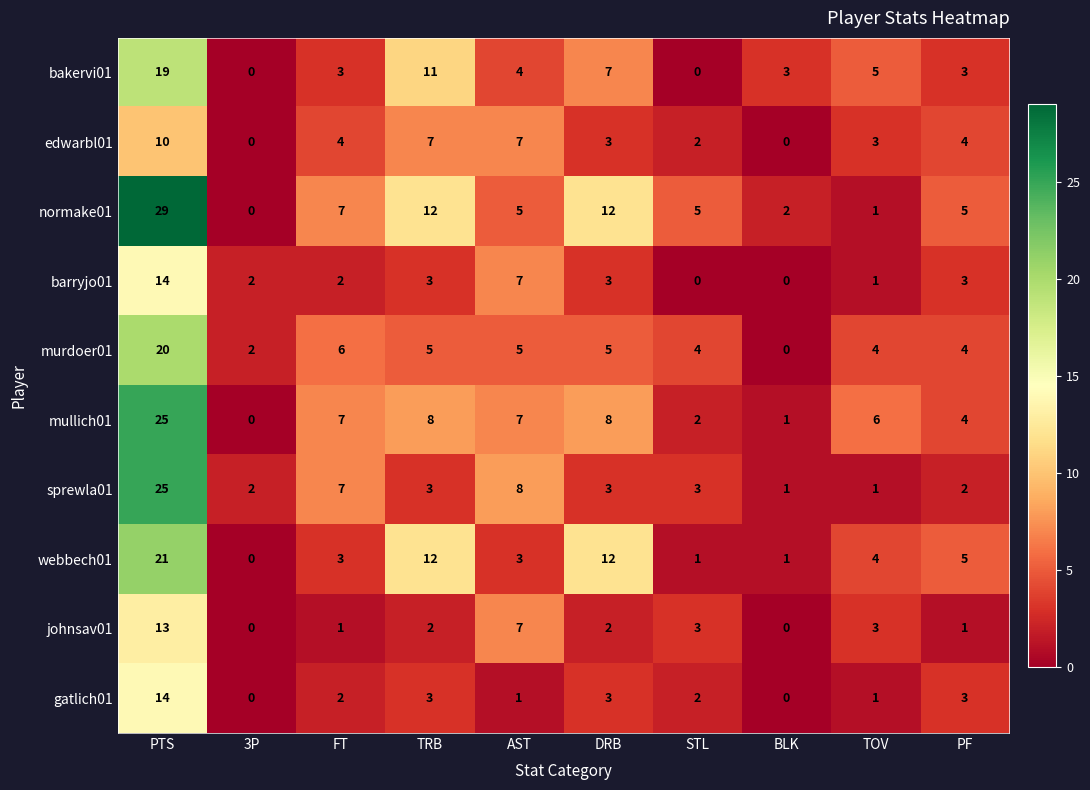

The webbech01 series shows 4 at TOV. True or false?

True